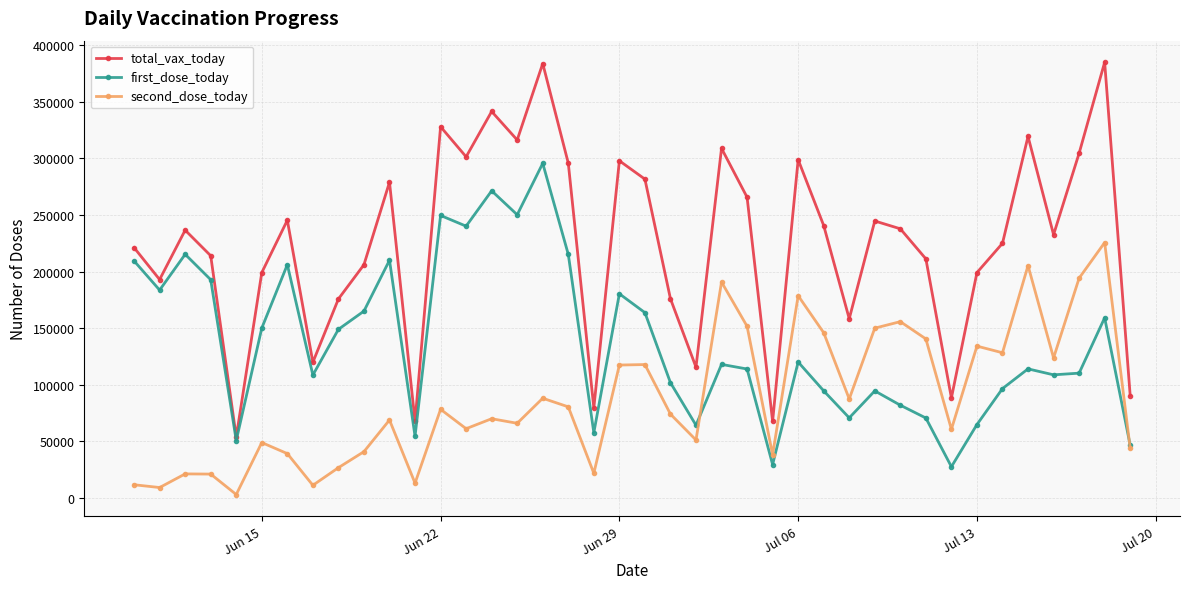

True or false: second_dose_today and total_vax_today cross at least once.

False